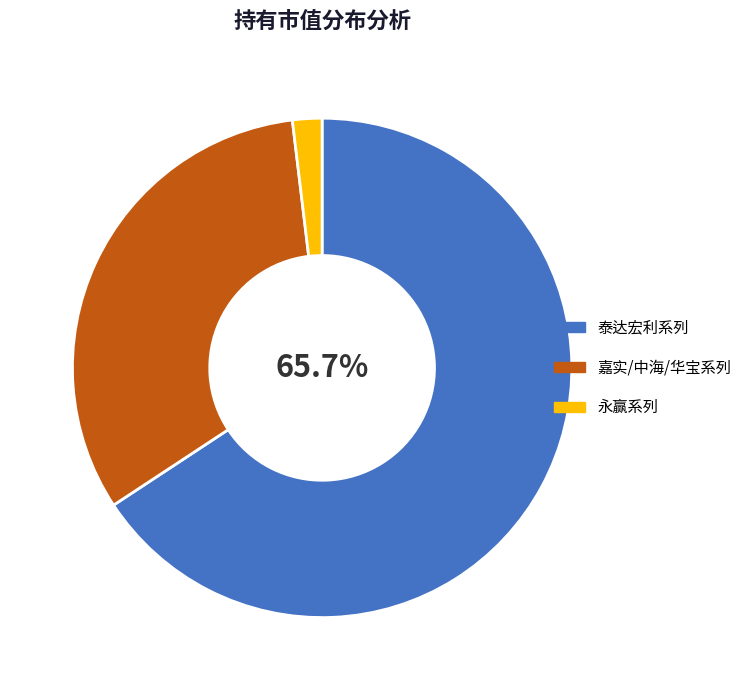

To the nearest percent, what is the difference between the largest and smallest slice percentages?

64%